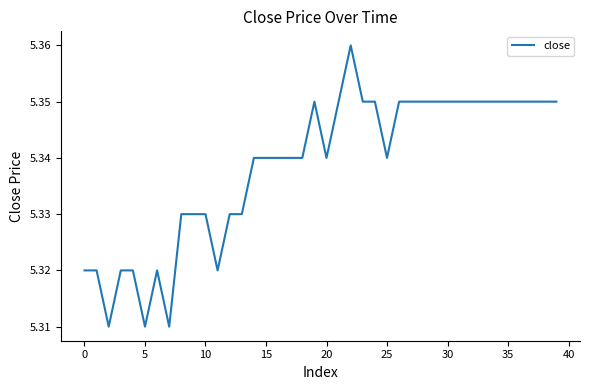

What is the sum of all values?

213.5